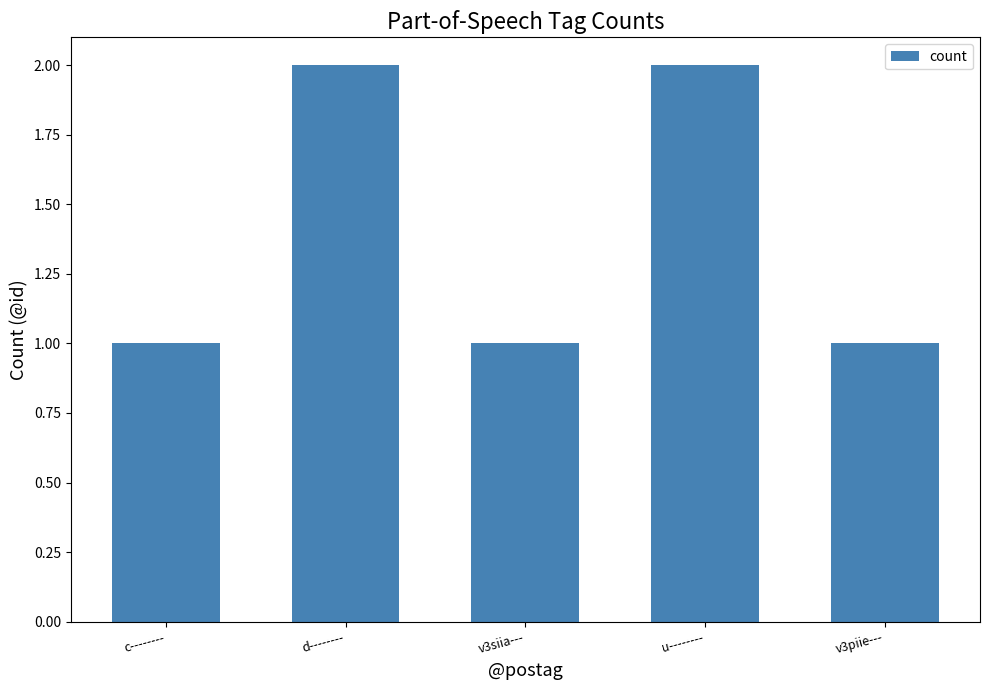

What is the sum of the values at c-------- and d--------?

3